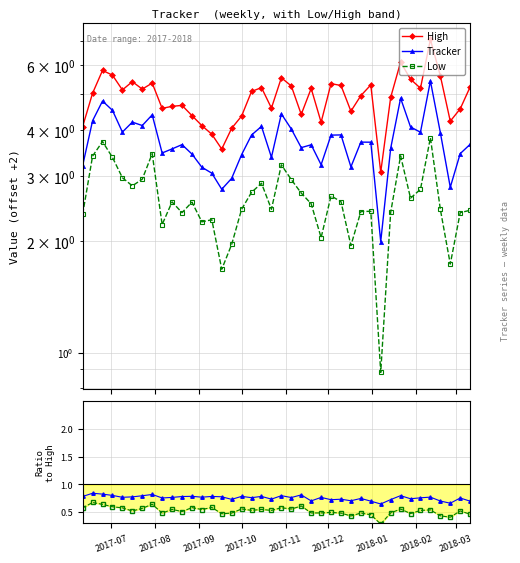

What is the value of the High point at the 1st from the left?

4.1